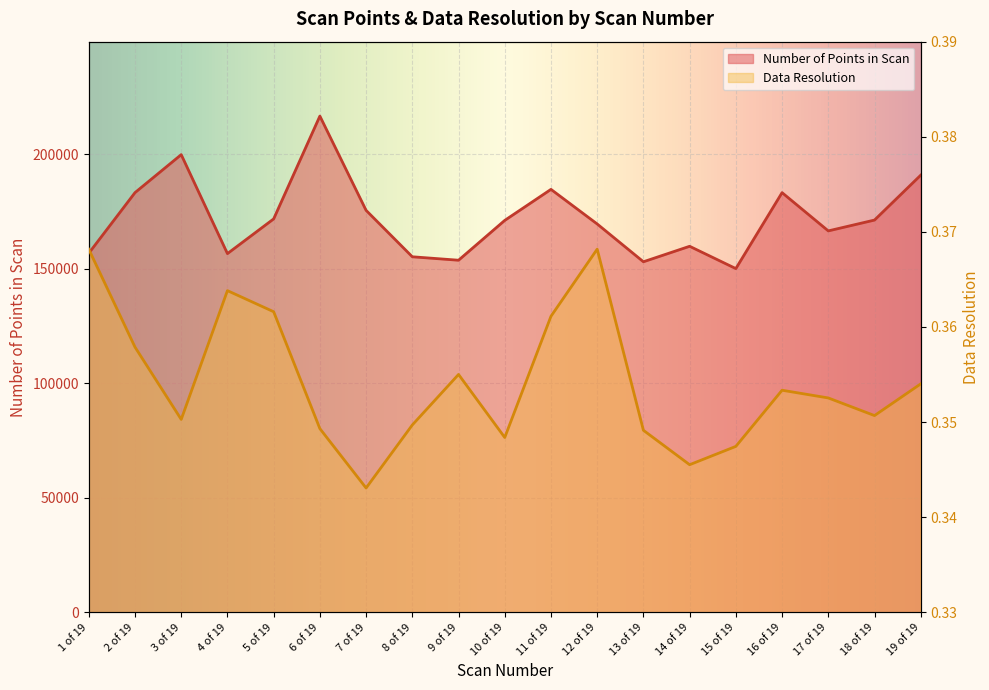

What is the maximum value for Data Resolution?

0.4